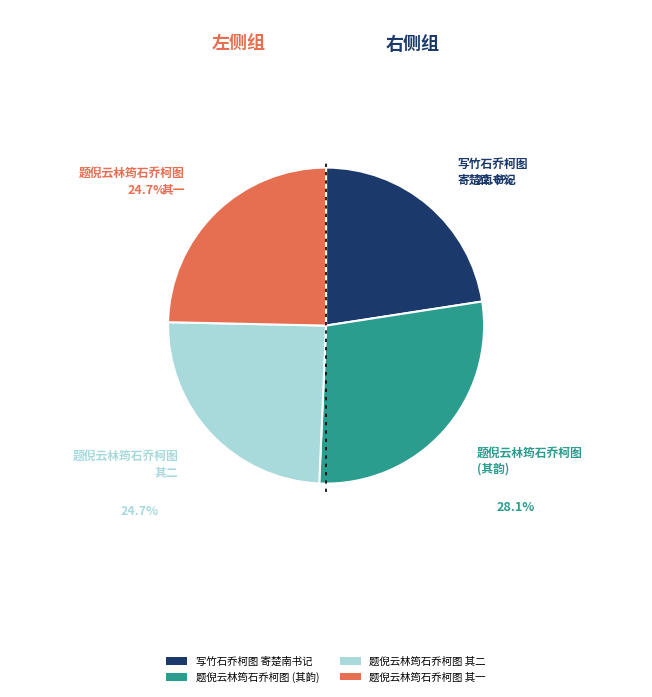

What portion of the pie excludes 题倪云林筠石乔柯图 其一?

75.3%